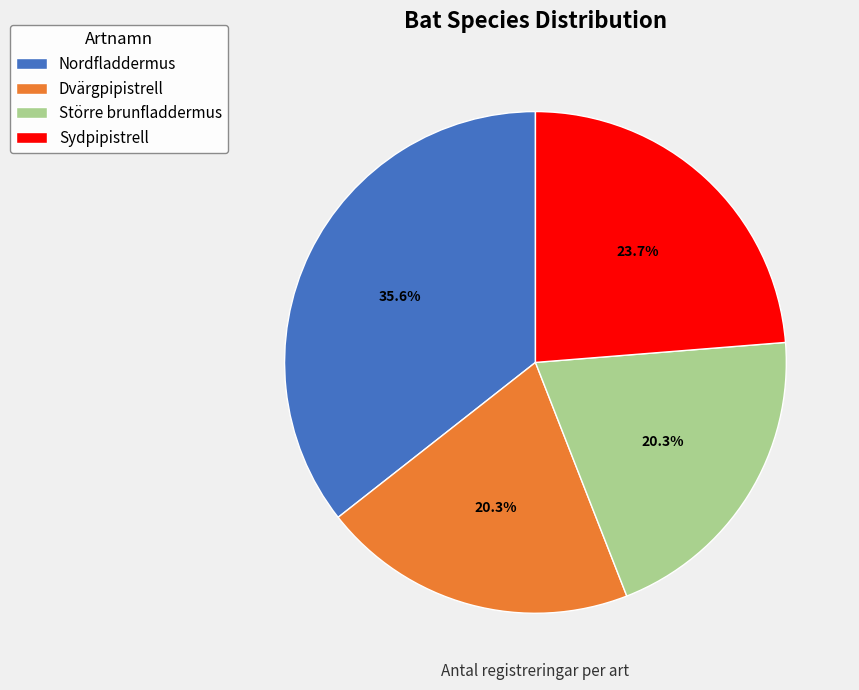

To the nearest percent, what is the combined percentage of Sydpipistrell and Dvärgpipistrell?

44%